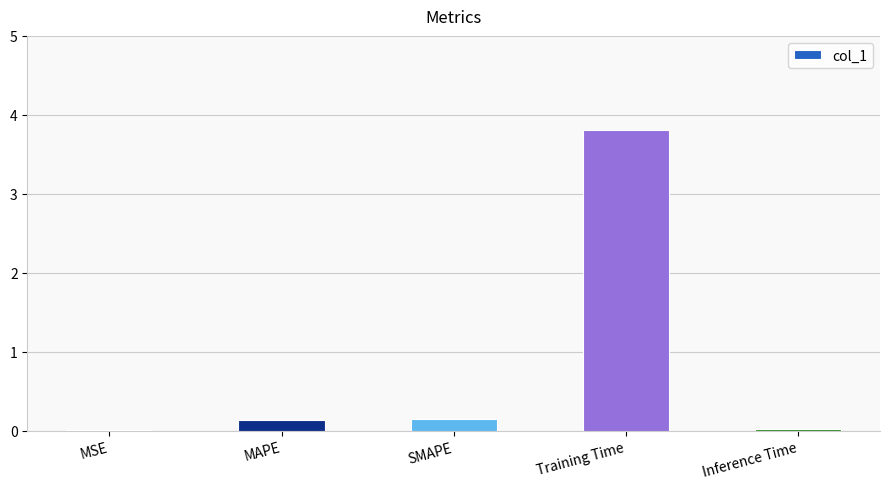

What is the sum of all values?

4.1